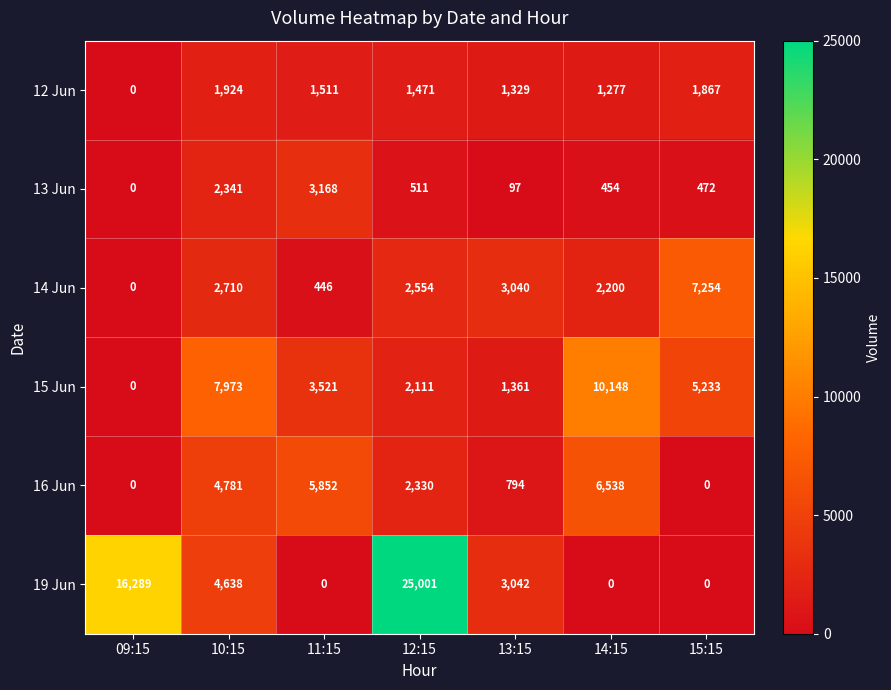

What is the total value across all series at 13:15?

9663